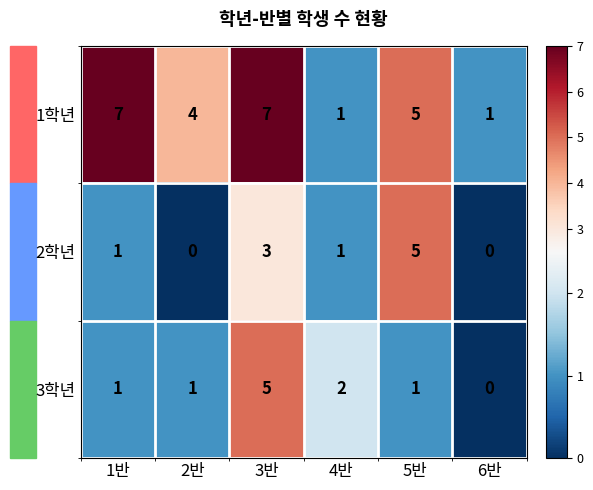

At which label does 3학년 reach its peak?

3반